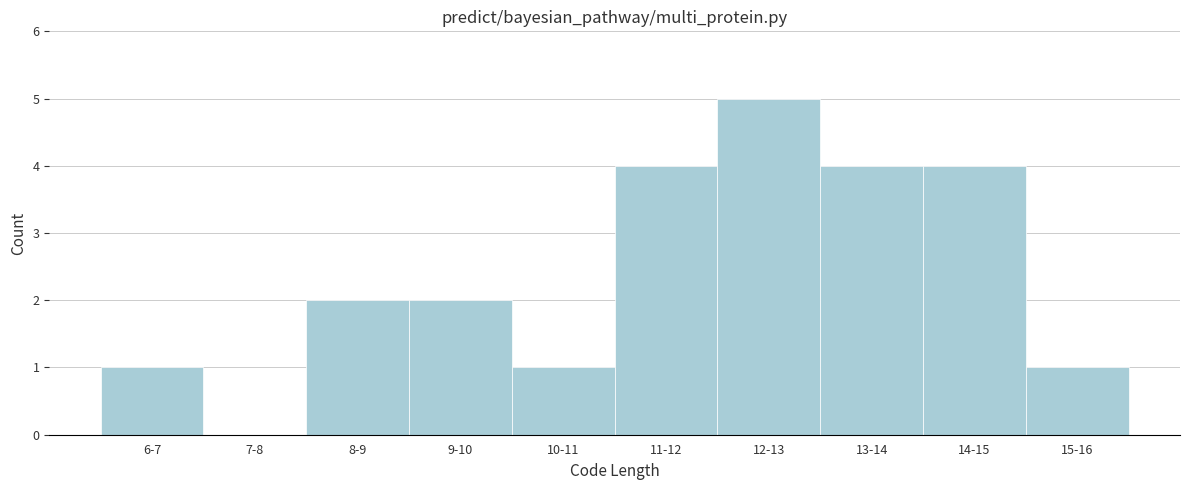

Reading right to left, extract all data points from this chart.

15-16=1	14-15=4	13-14=4	12-13=5	11-12=4	10-11=1	9-10=2	8-9=2	7-8=0	6-7=1